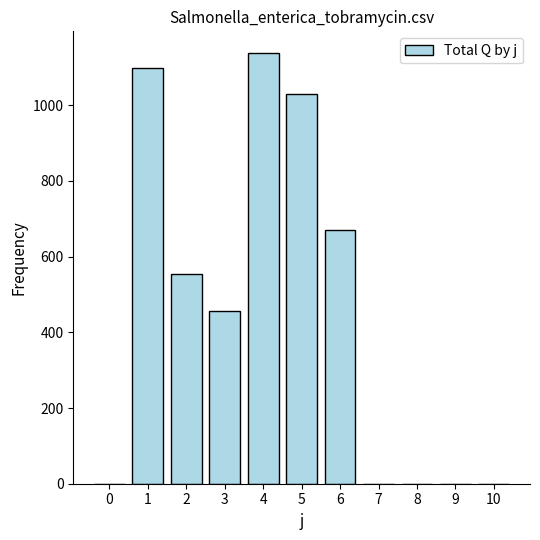

Is it true that the value at 6 is 172?

False